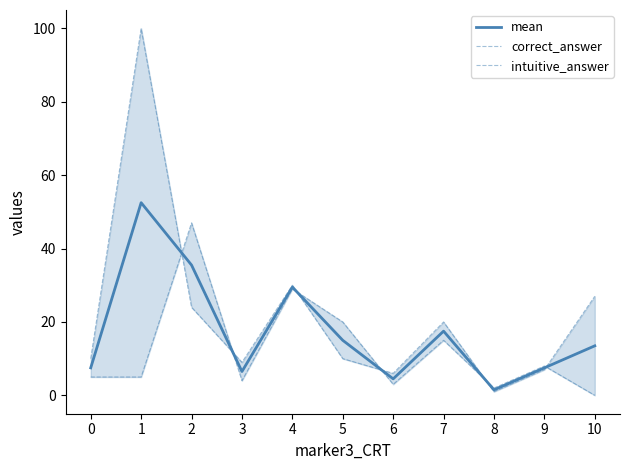

At which category does mean reach its first local valley?

3